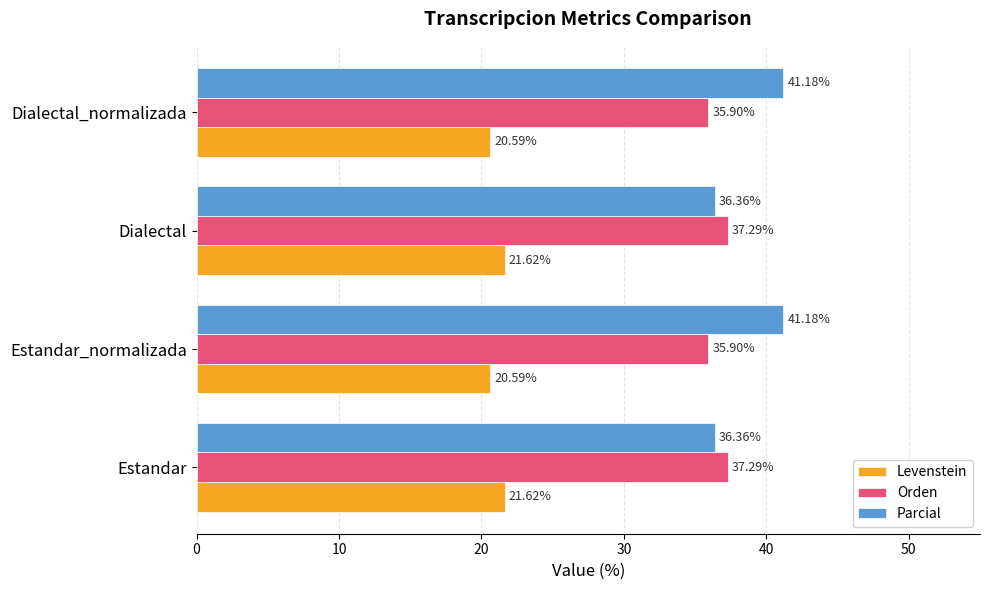

What is the difference between the maximum and minimum values in the Levenstein series?

1.0